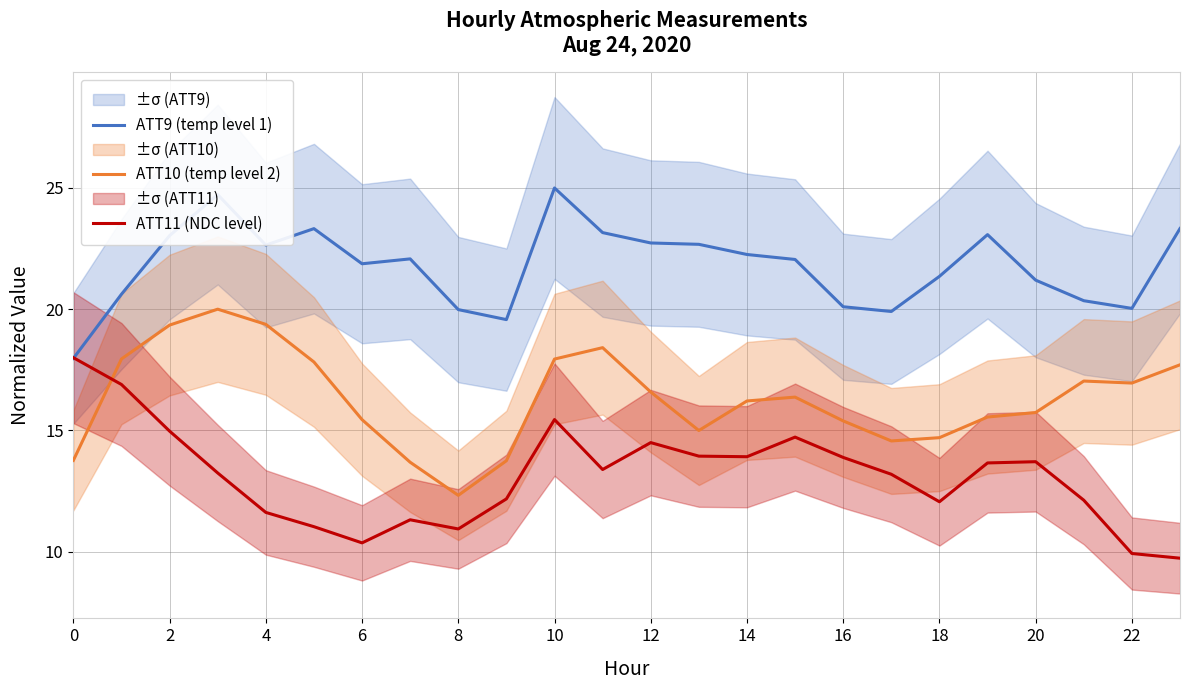

At which category does ATT11 (NDC level) reach its first local valley?

6